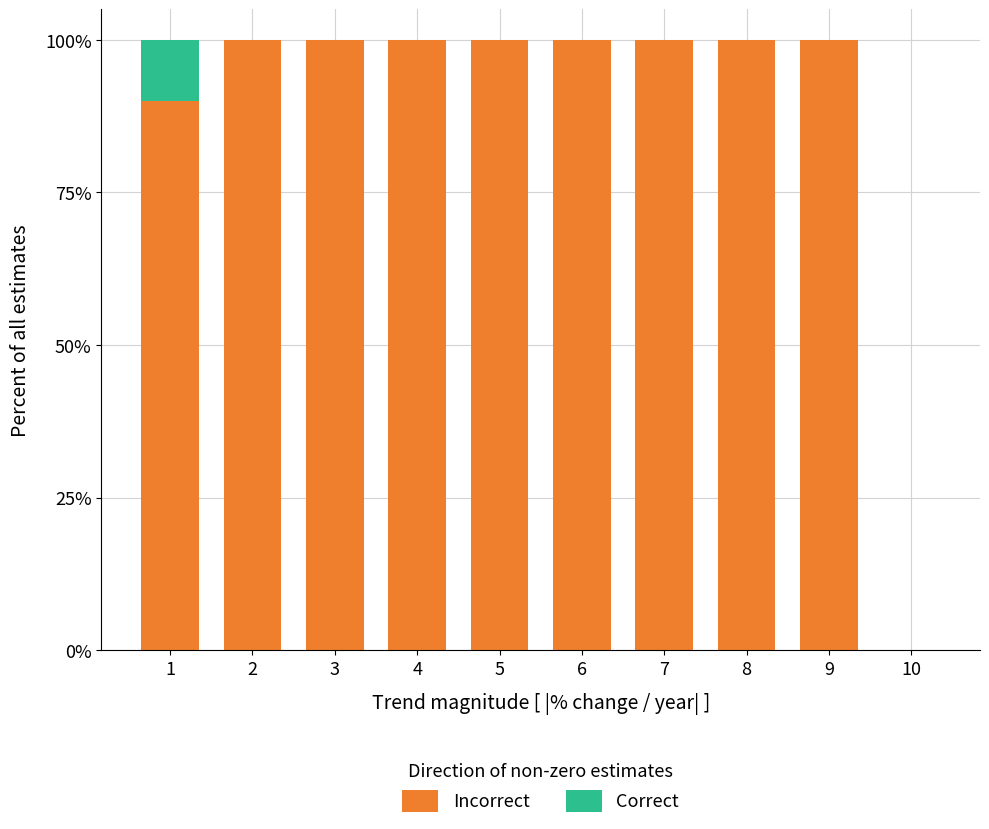

What are all the series names shown in the legend?

Incorrect, Correct